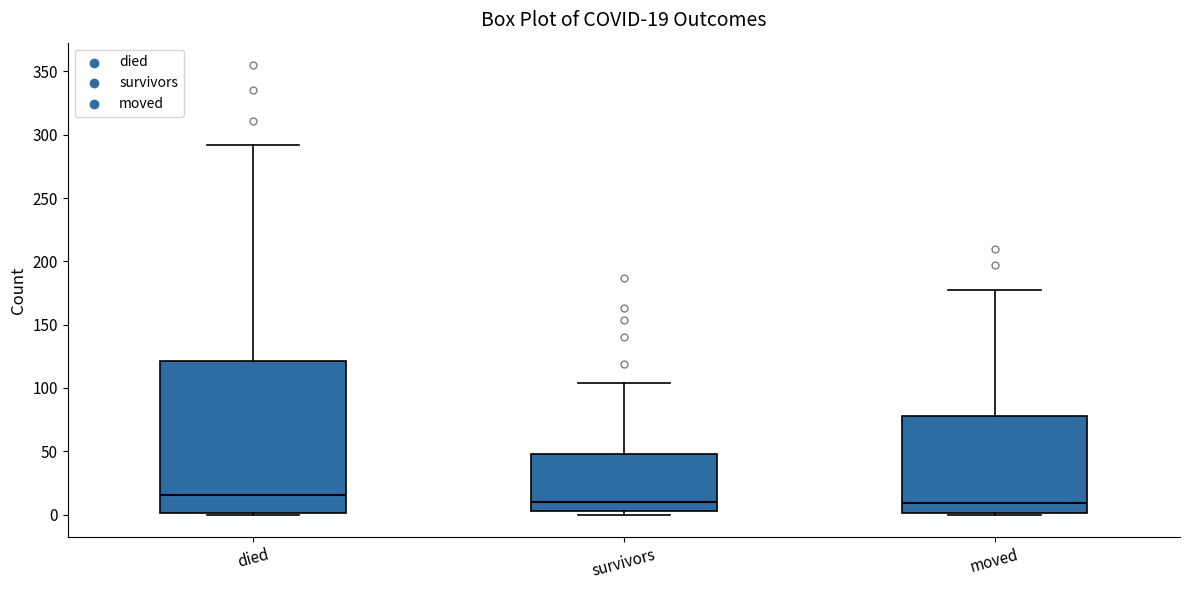

Which box is the tallest, from its lower edge to its upper edge?

died